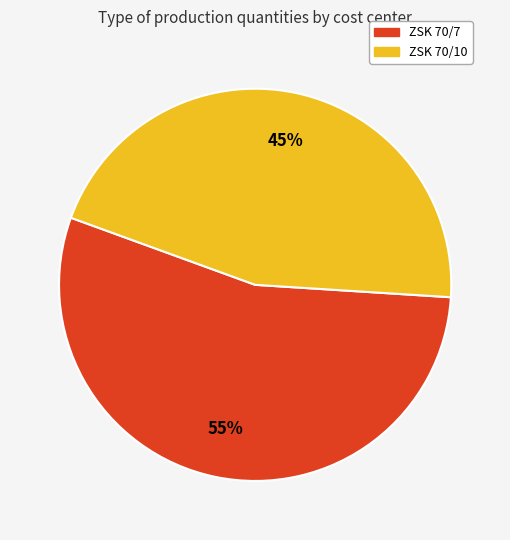

Approximately how many times larger is the value at ZSK 70/10 compared to ZSK 70/7?

0.8